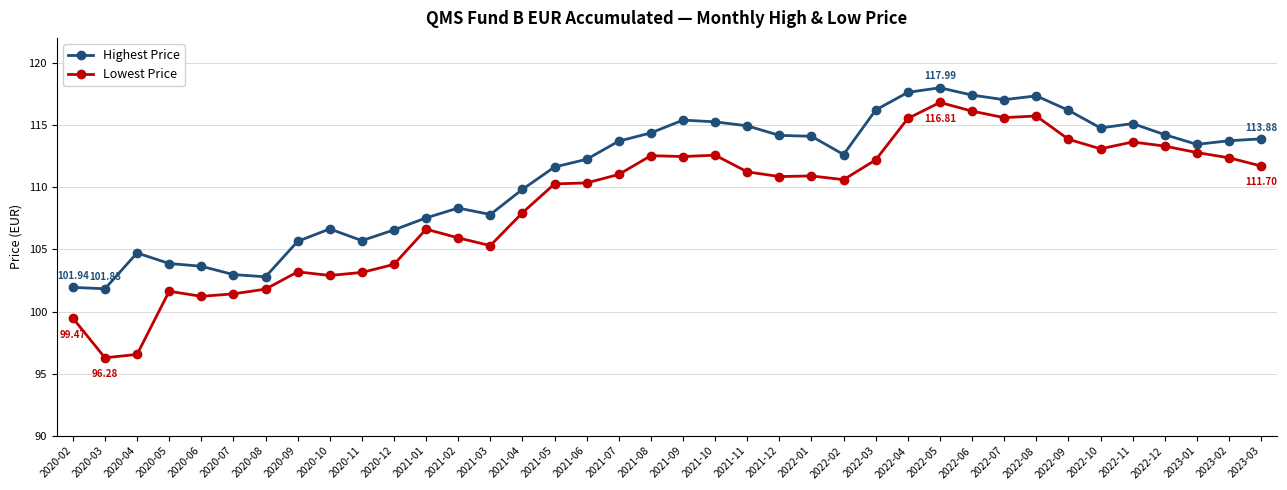

What is the total value across all series at 2021-05?

221.9